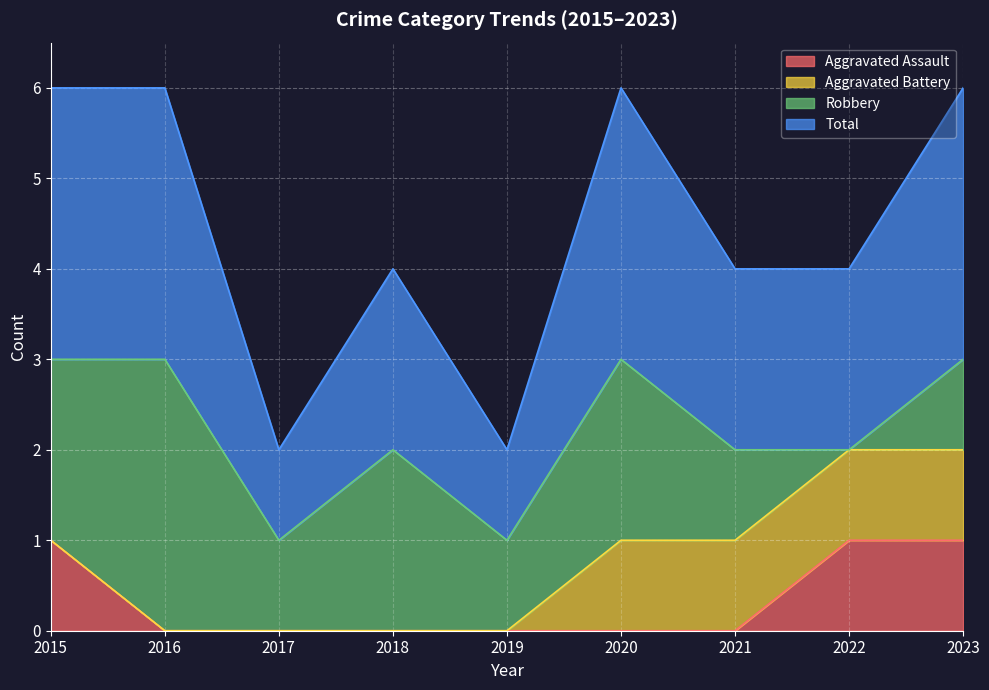

The value of Total at 2018 is 2. True or false?

True